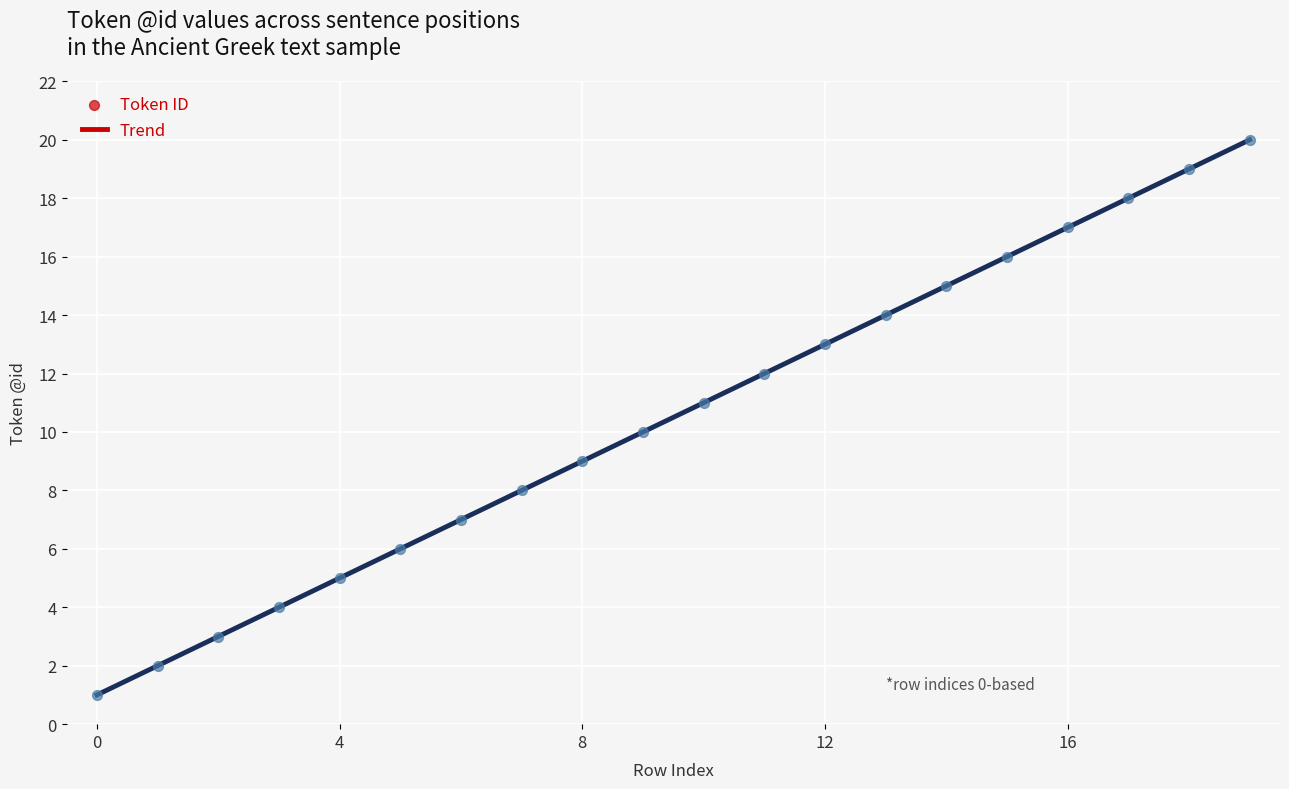

What is the difference between the maximum and minimum values?

19.0